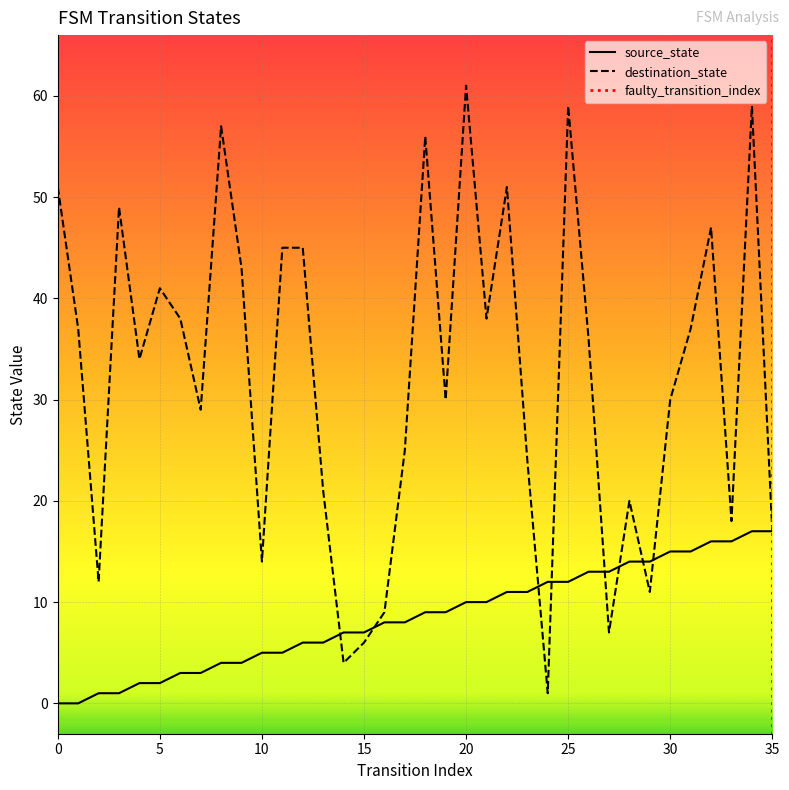

Between 17 and 22, which is larger?

22